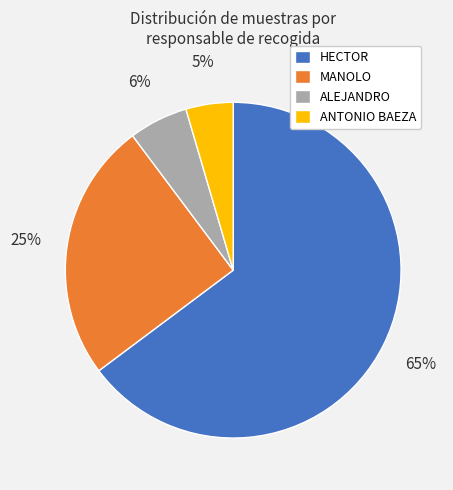

To the nearest percent, what is the average slice percentage?

25%